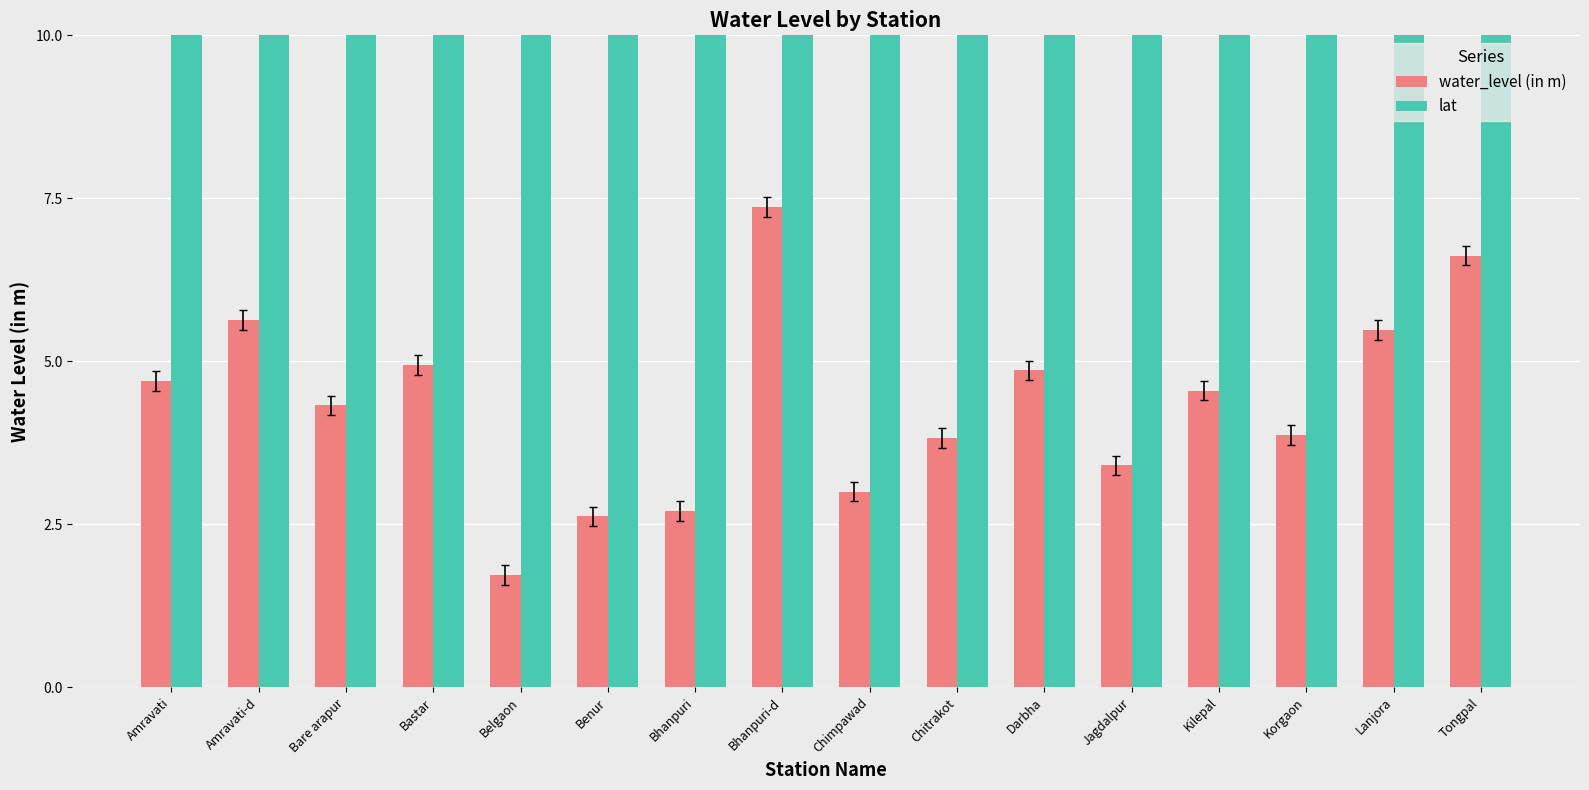

Which has a higher value, Bhanpuri or Bare arapur?

Bare arapur